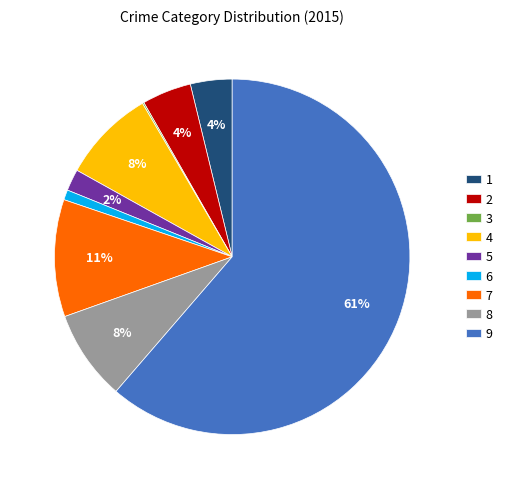

Is the sum of 1 and 2 greater than half?

No